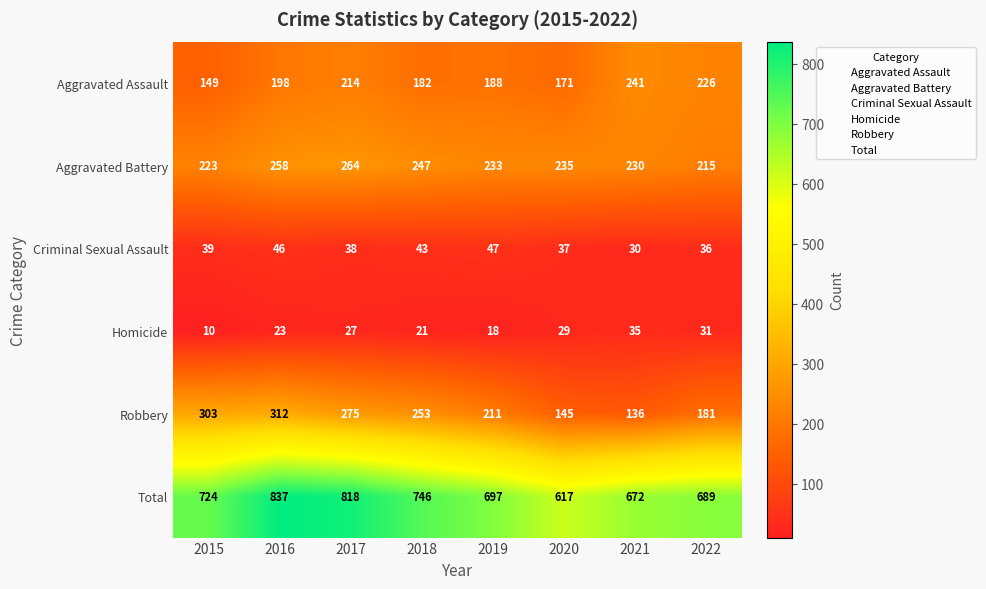

How many data points does each series have?

8